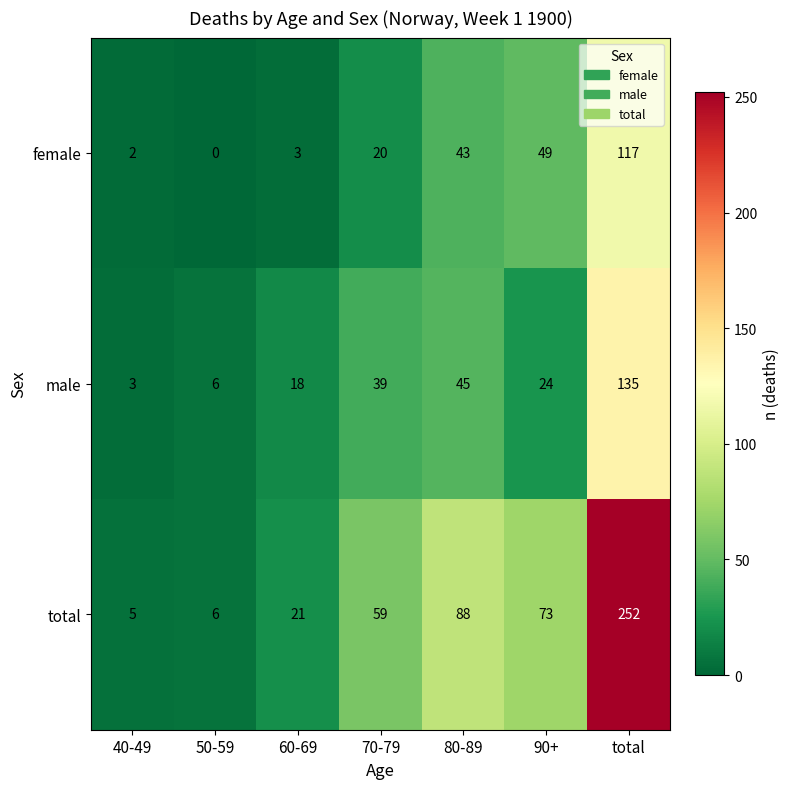

Reading left to right, what are all the values shown in this chart?

female: 2	0	3	20	43	49	117
male: 3	6	18	39	45	24	135
total: 5	6	21	59	88	73	252